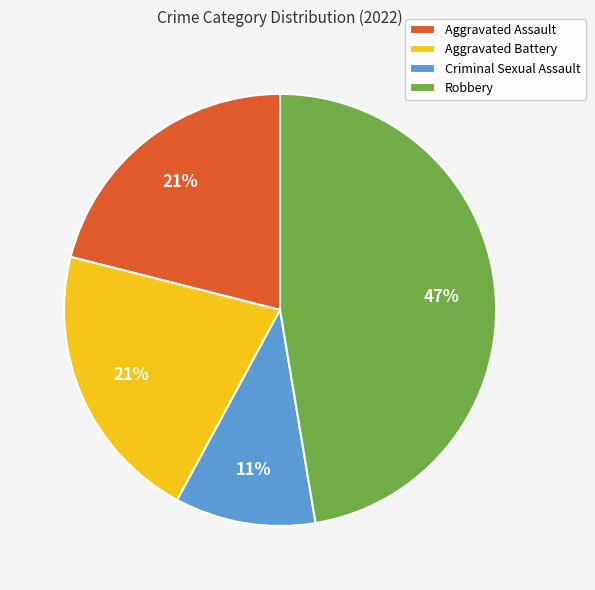

The Robbery slice represents 47% of the pie. True or false?

True